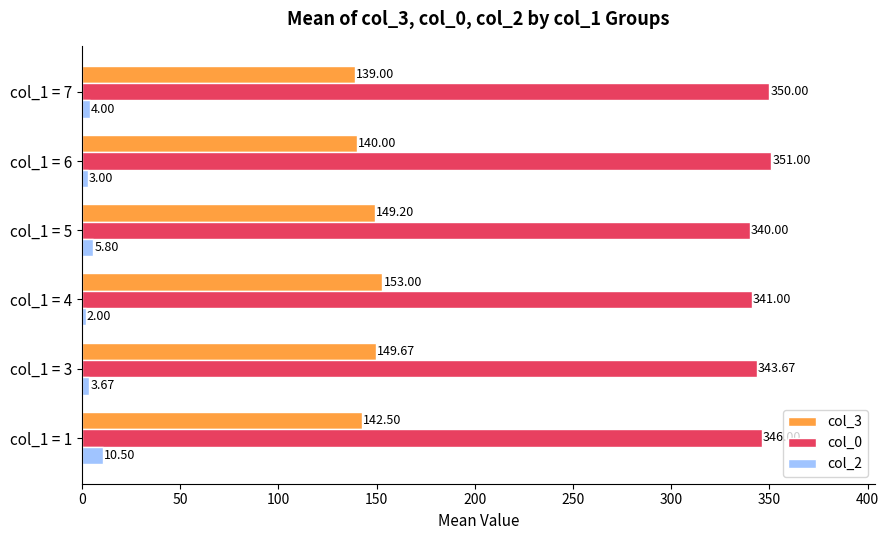

What is the difference between the maximum and minimum values in the col_2 series?

8.5